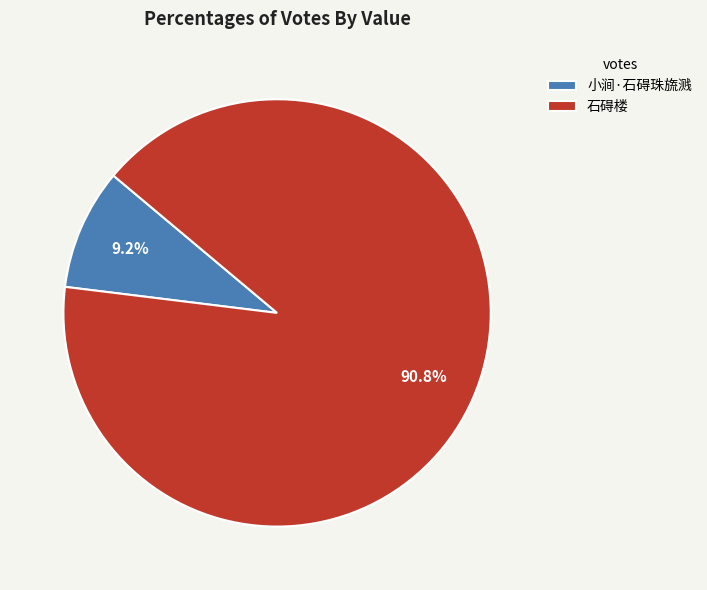

Which category has the smallest portion of the pie?

小涧·石碍珠旒溅